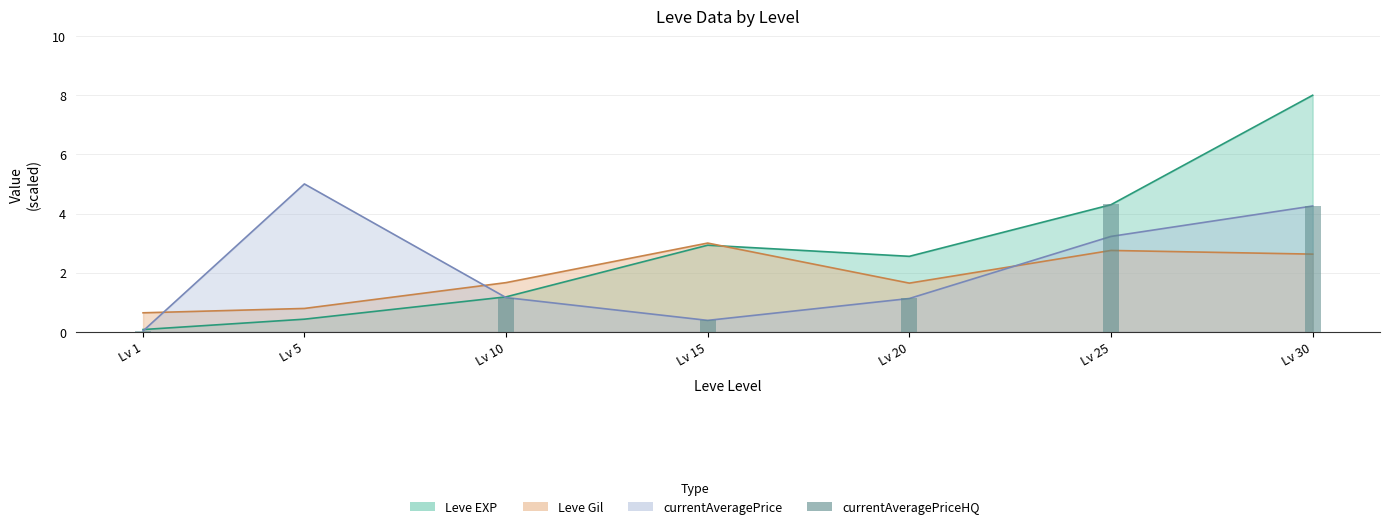

What is the sum of the values at Lv 1 and Lv 10?

1.2